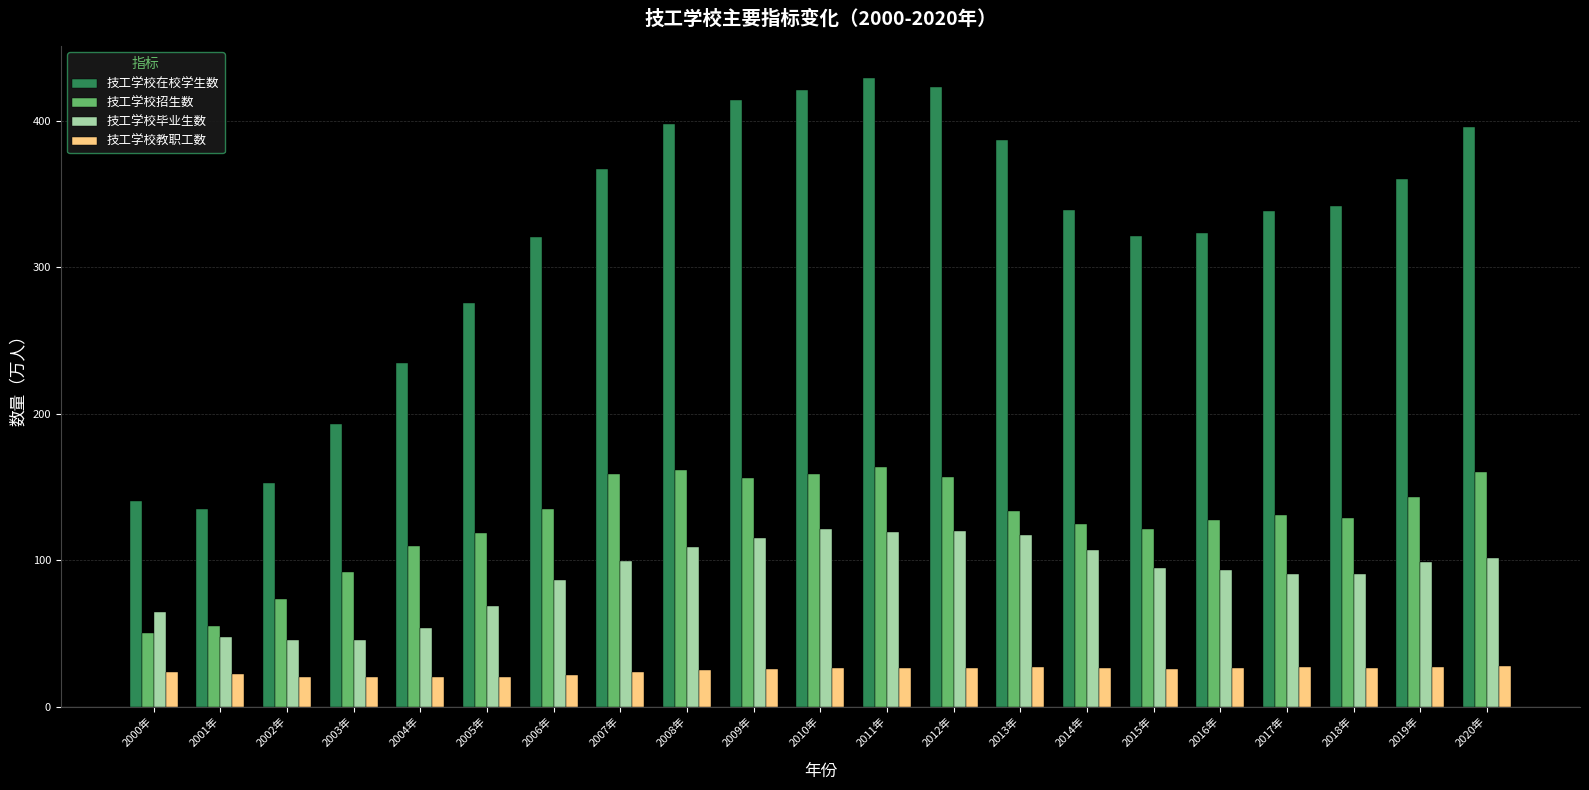

How many distinct data groups are displayed?

4